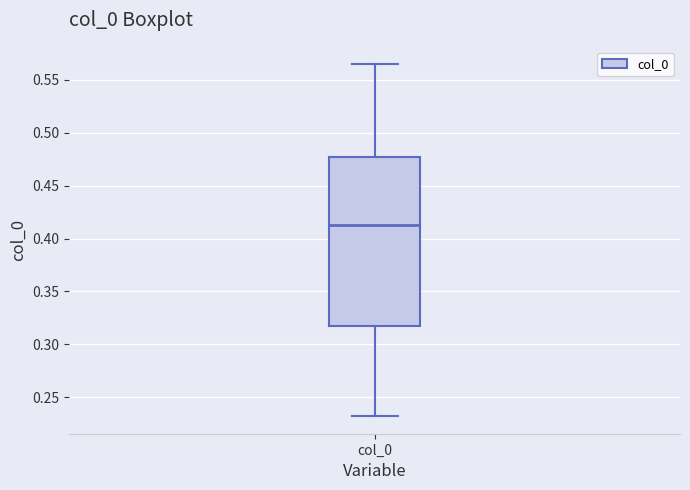

Where does the median line of the box for col_0 sit on the y-axis? The values are not printed on the chart, so give them approximately, as read against the axis.

0.410